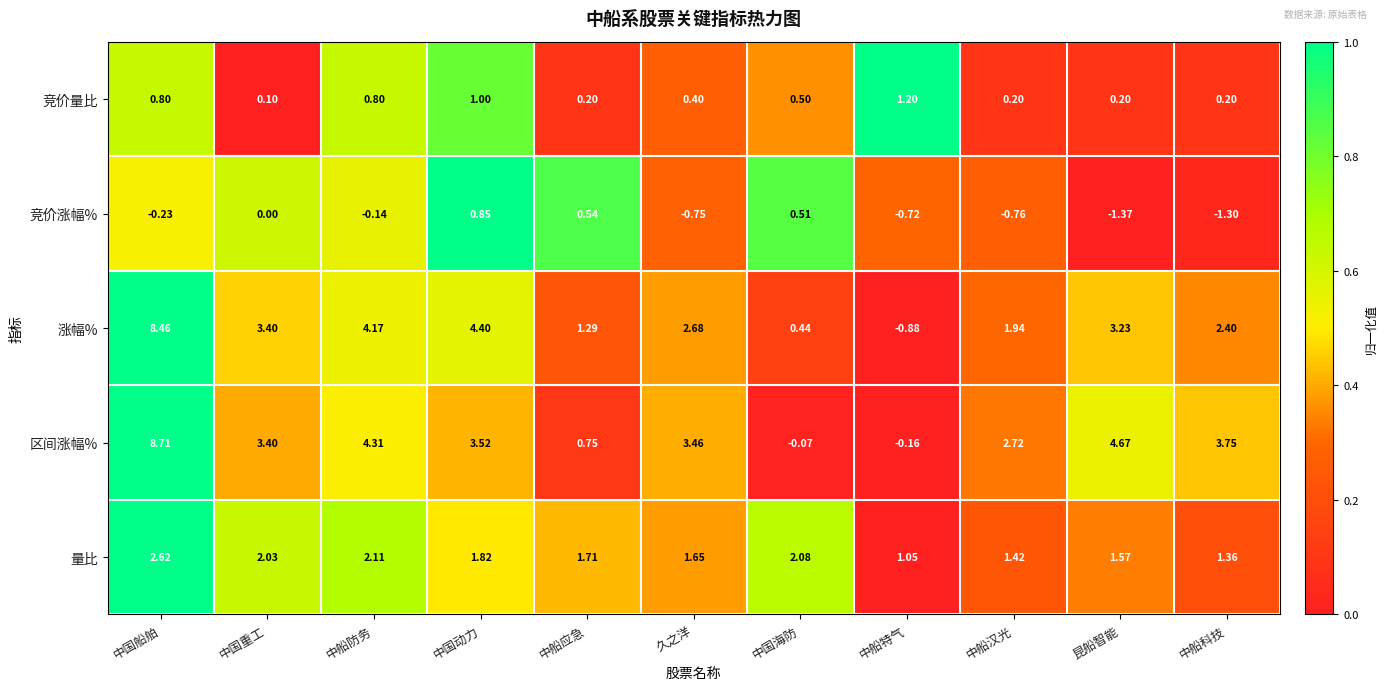

Which category has the highest value across all series?

中国船舶